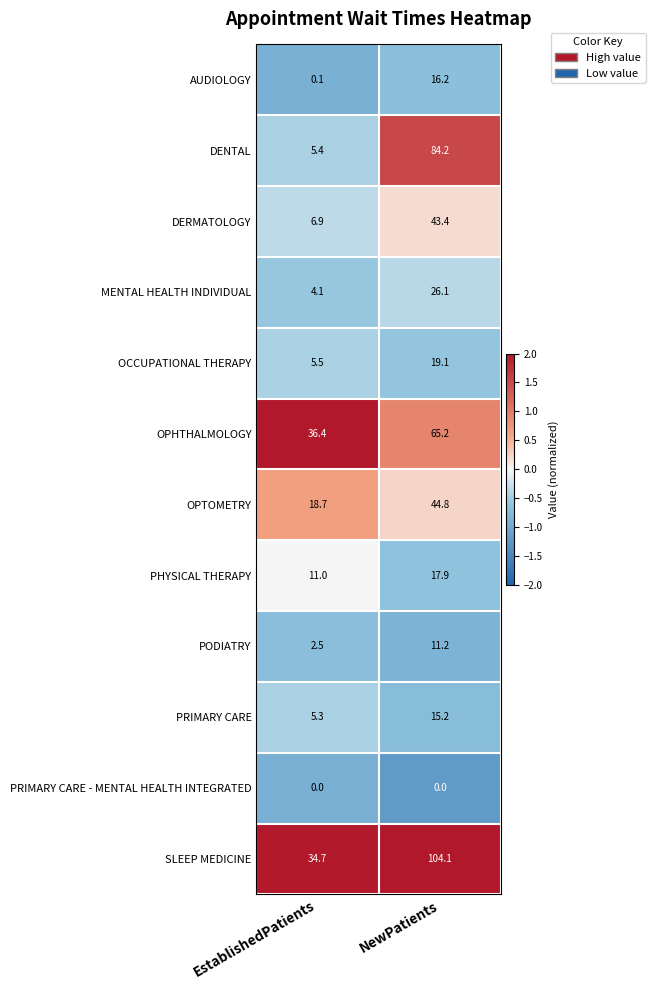

Reading left to right, list all the values displayed in this chart.

AUDIOLOGY: EstablishedPatients=0.1	NewPatients=16.2
DENTAL: EstablishedPatients=5.4	NewPatients=84.2
DERMATOLOGY: EstablishedPatients=6.9	NewPatients=43.4
MENTAL HEALTH INDIVIDUAL: EstablishedPatients=4.1	NewPatients=26.1
OCCUPATIONAL THERAPY: EstablishedPatients=5.5	NewPatients=19.1
OPHTHALMOLOGY: EstablishedPatients=36.4	NewPatients=65.2
OPTOMETRY: EstablishedPatients=18.7	NewPatients=44.8
PHYSICAL THERAPY: EstablishedPatients=11.0	NewPatients=17.9
PODIATRY: EstablishedPatients=2.5	NewPatients=11.2
PRIMARY CARE: EstablishedPatients=5.3	NewPatients=15.2
PRIMARY CARE - MENTAL HEALTH INTEGRATED: EstablishedPatients=0.0	NewPatients=0.0
SLEEP MEDICINE: EstablishedPatients=34.7	NewPatients=104.1